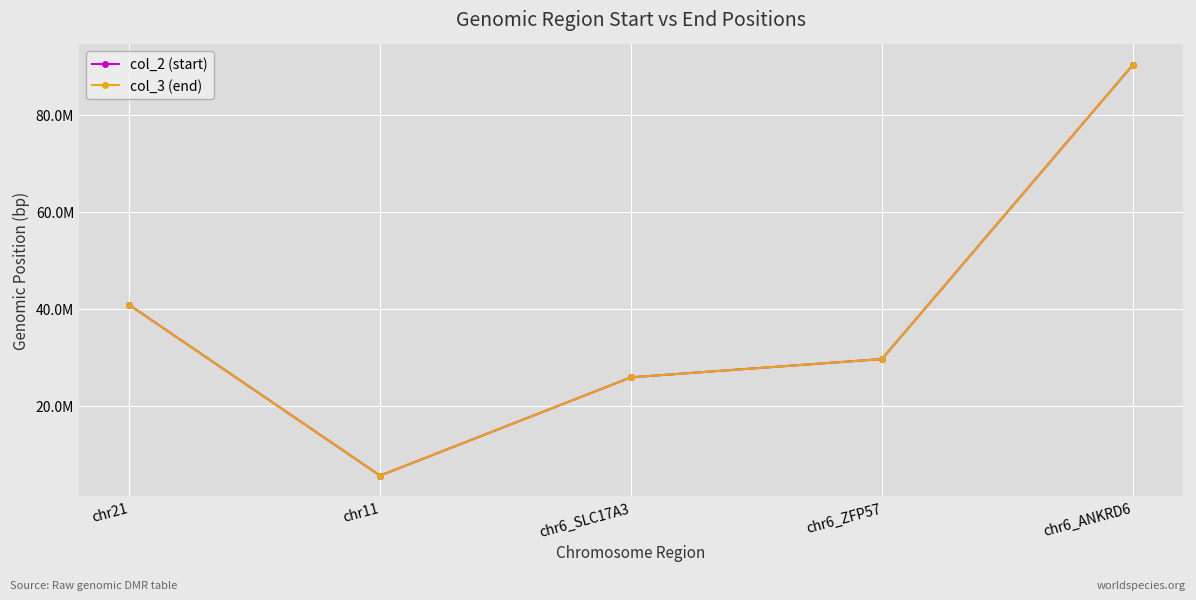

Read the col_2 (start) value at chr11.

5617703